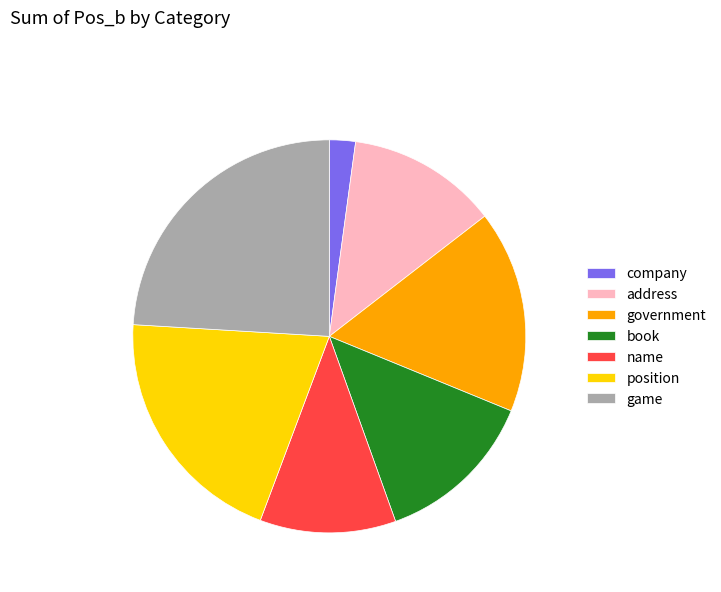

Is there any slice that represents more than half of the pie?

No